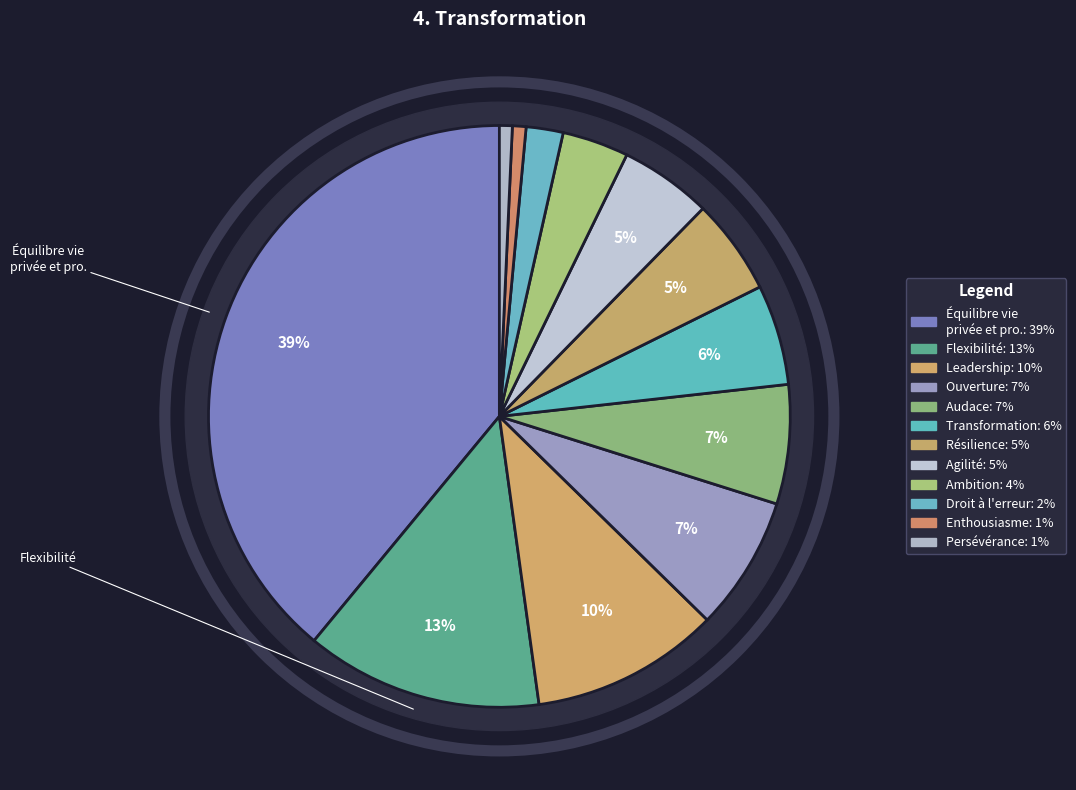

What percentage do Flexibilité and Leadership together represent?

23.7%